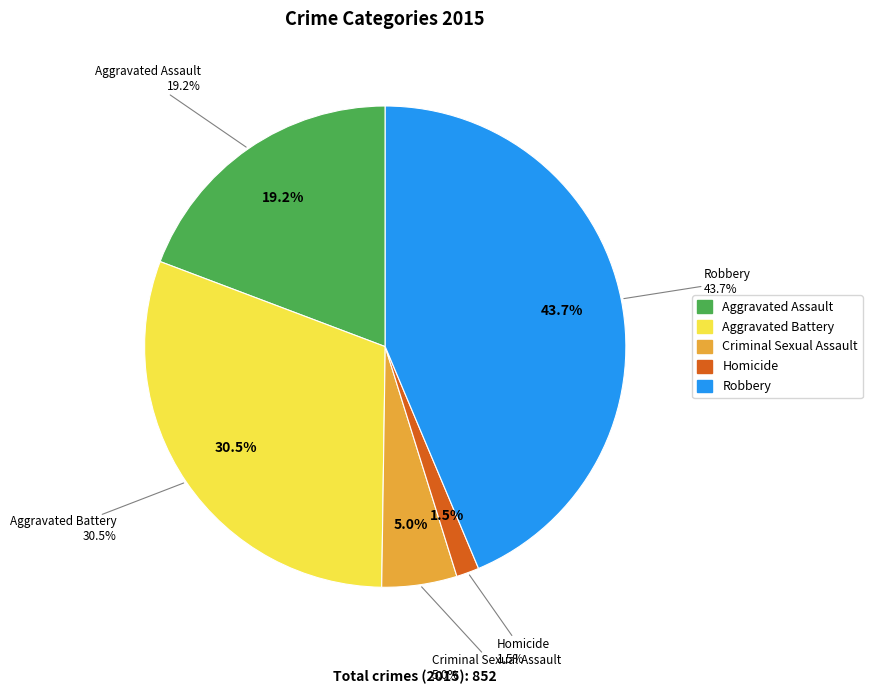

Is Aggravated Battery the majority of the pie?

No